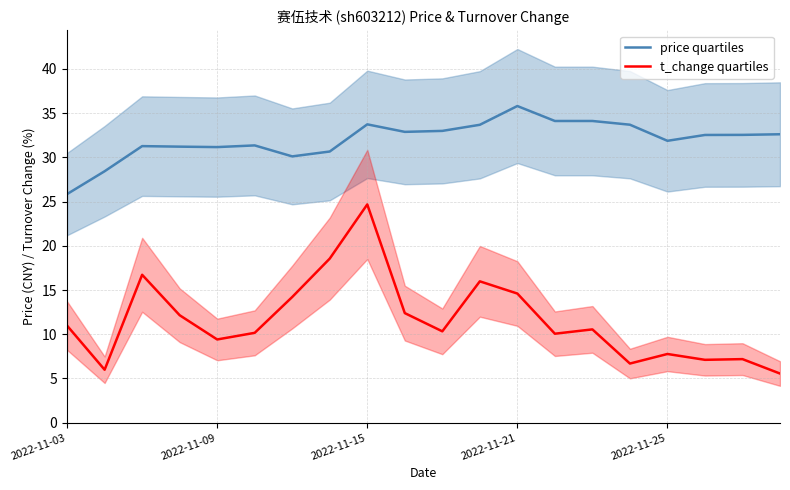

True or false: price quartiles and t_change quartiles intersect in this chart.

False